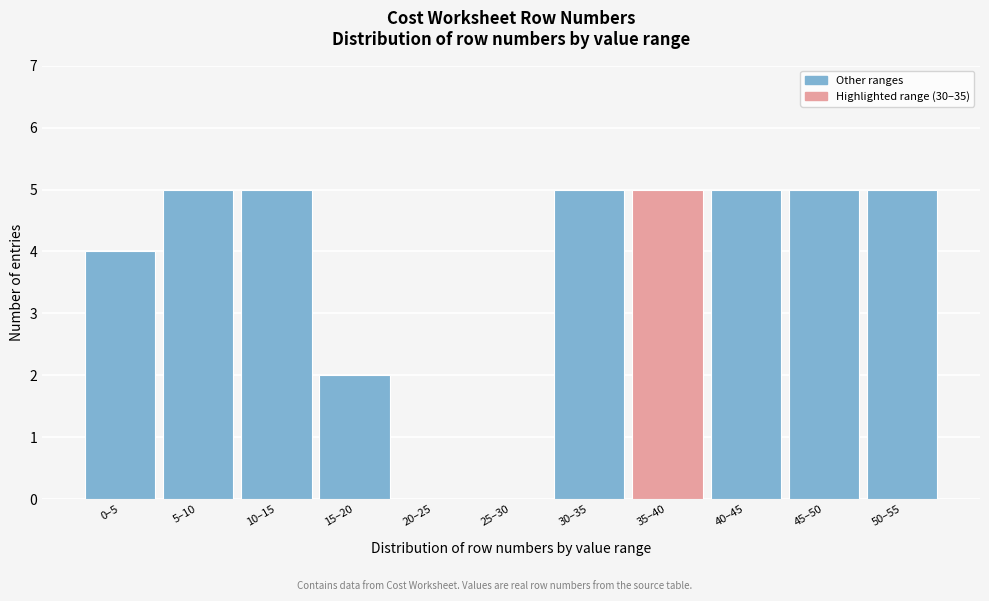

Reading left to right, extract all data points from this chart.

0–5=4	5–10=5	10–15=5	15–20=2	20–25=0	25–30=0	30–35=5	35–40=5	40–45=5	45–50=5	50–55=5